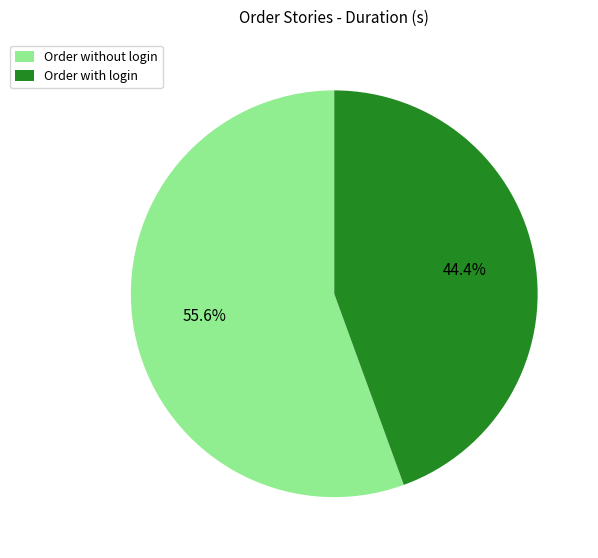

What percentage do Order with login and Order without login together represent?

100.0%